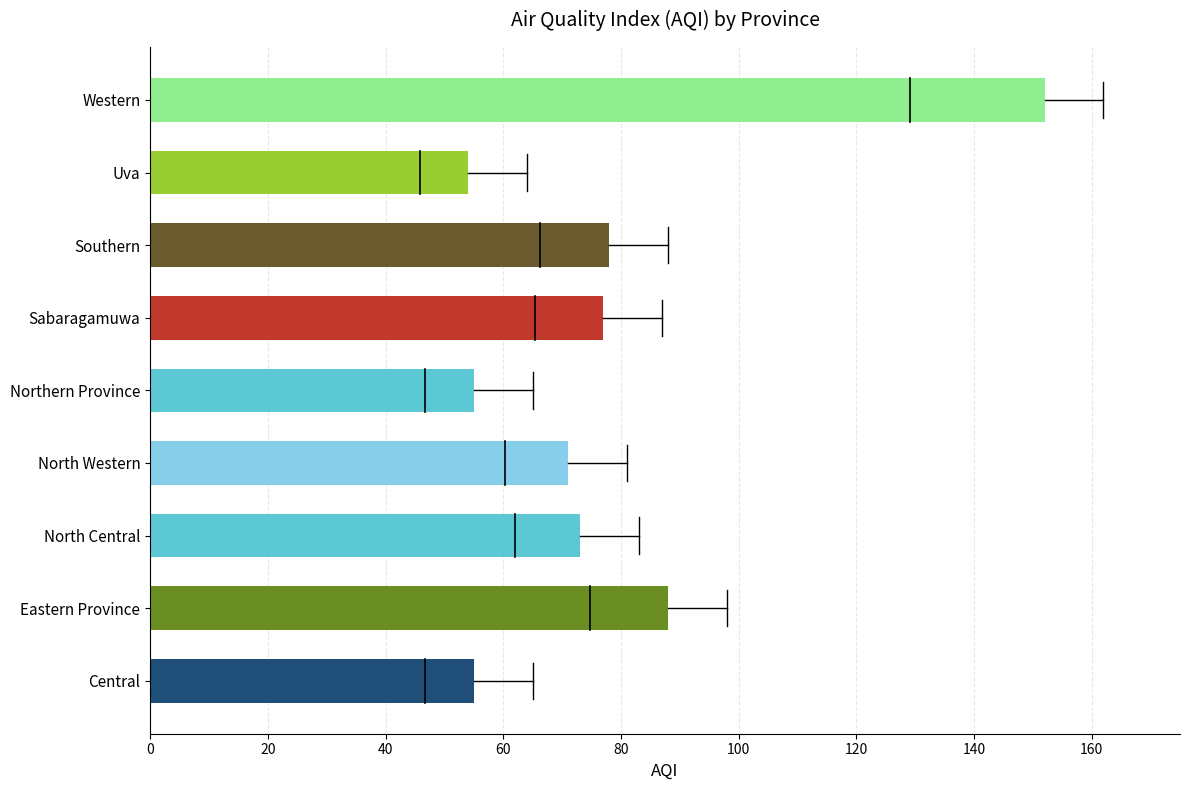

What is the difference between the maximum and minimum values?

98